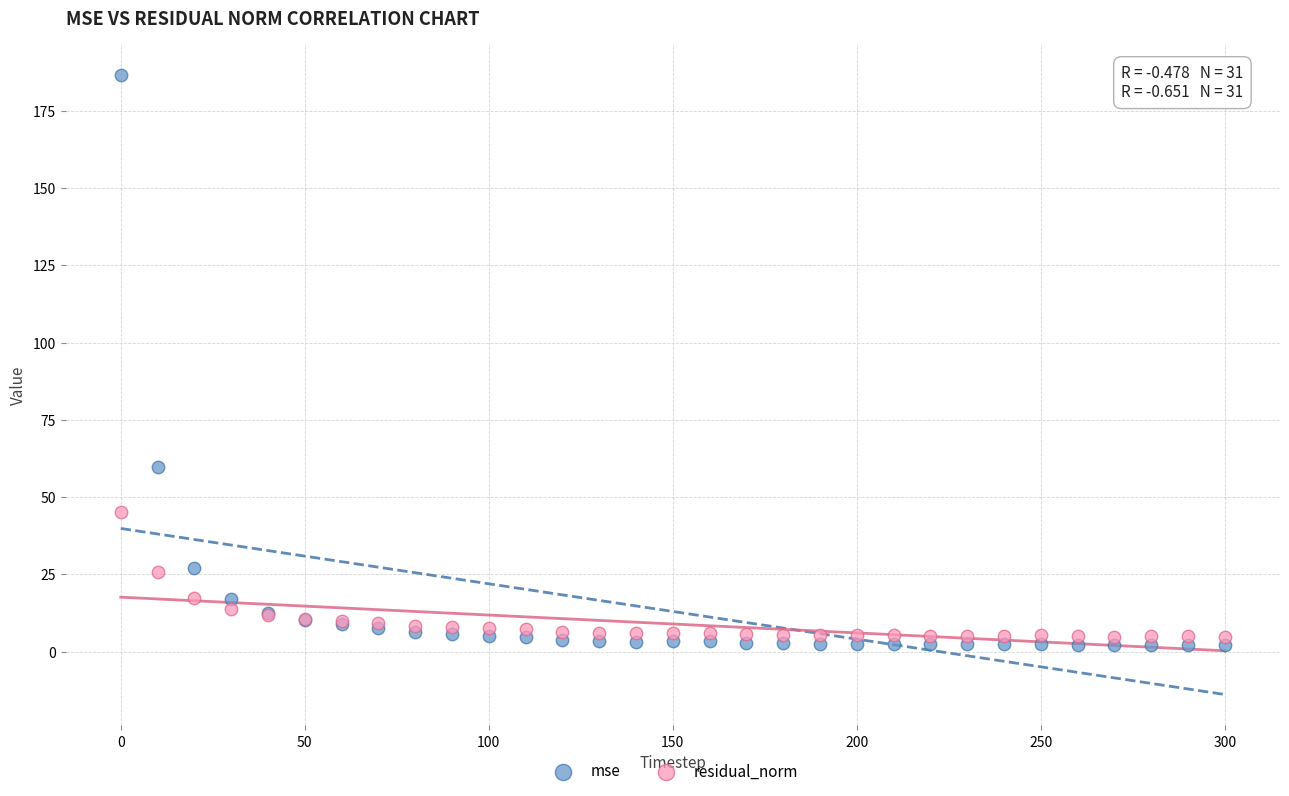

In the mse series, what Y value is closest to 94?

59.6